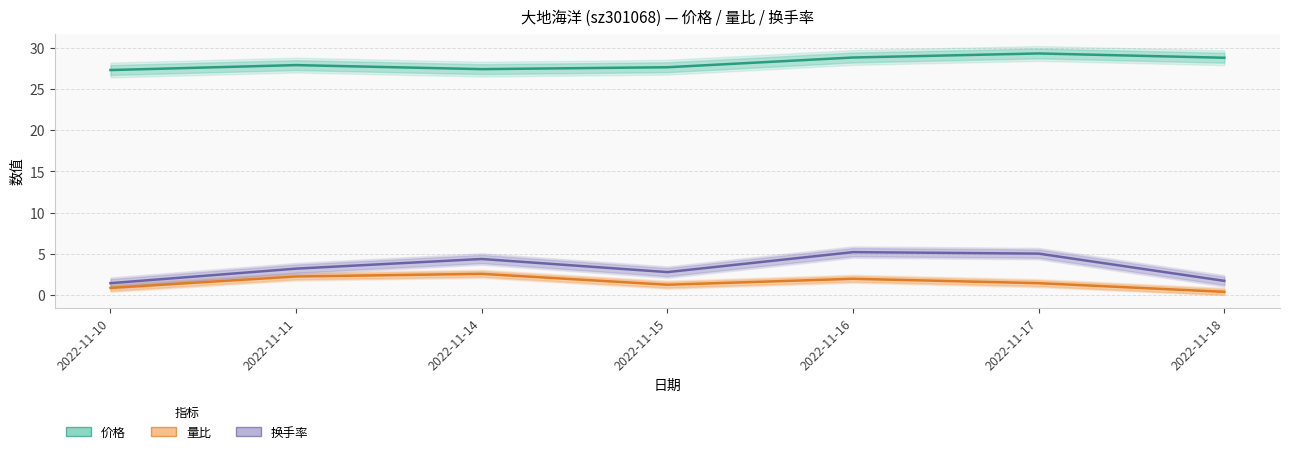

At which label does 量比 reach its minimum?

2022-11-18